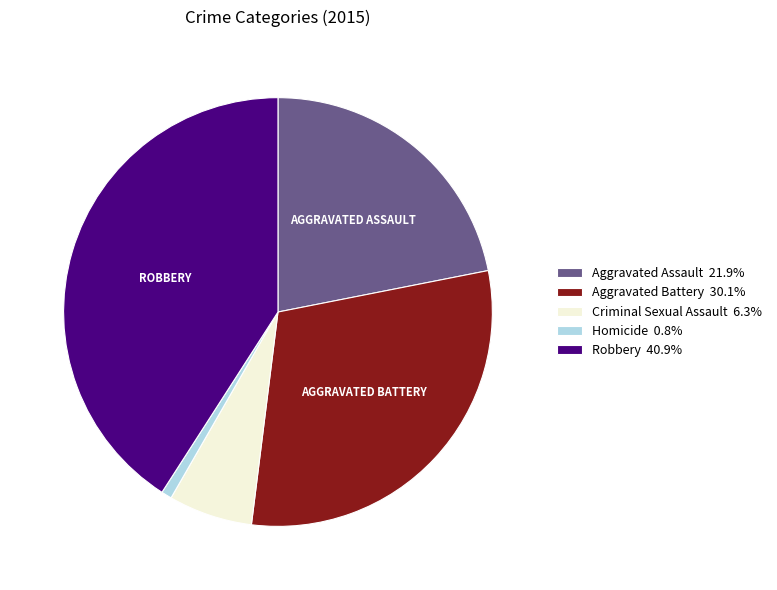

Does Aggravated Battery 30.1% represent more than half of the total?

No